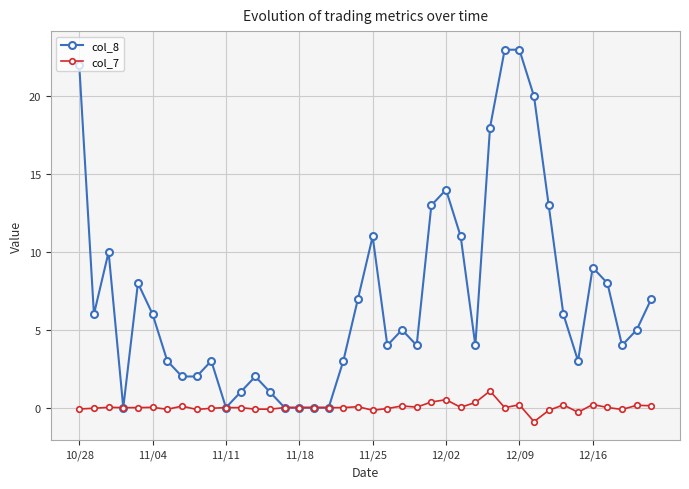

Which series has the largest total across all categories?

col_8